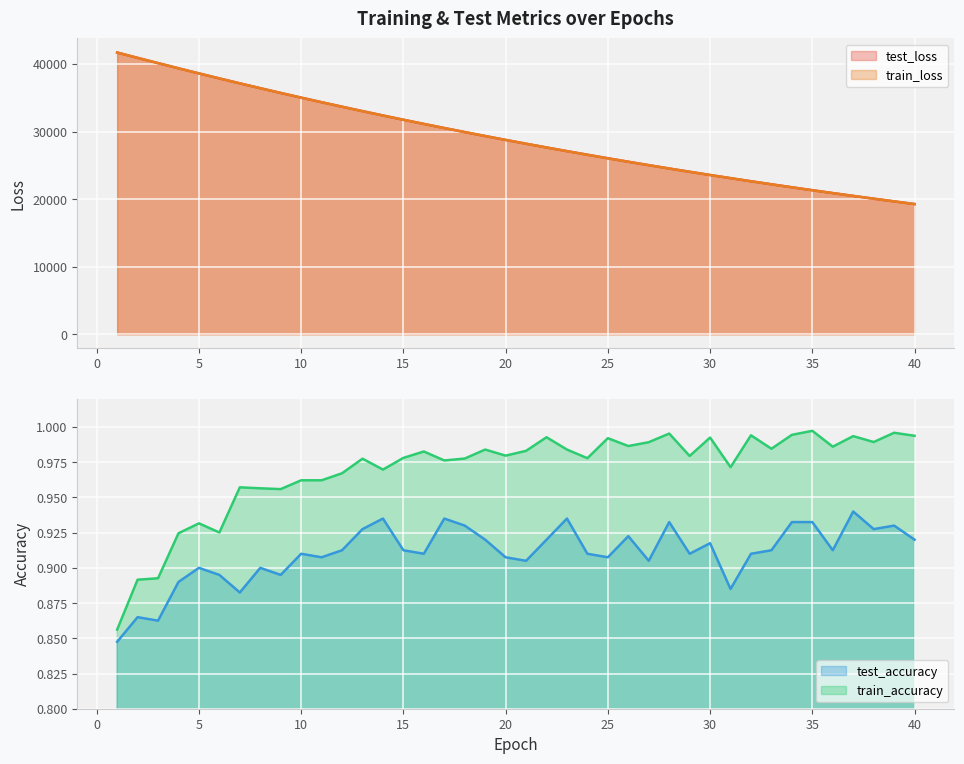

What is the difference between the train_loss values at 39 and 21?

8531.3